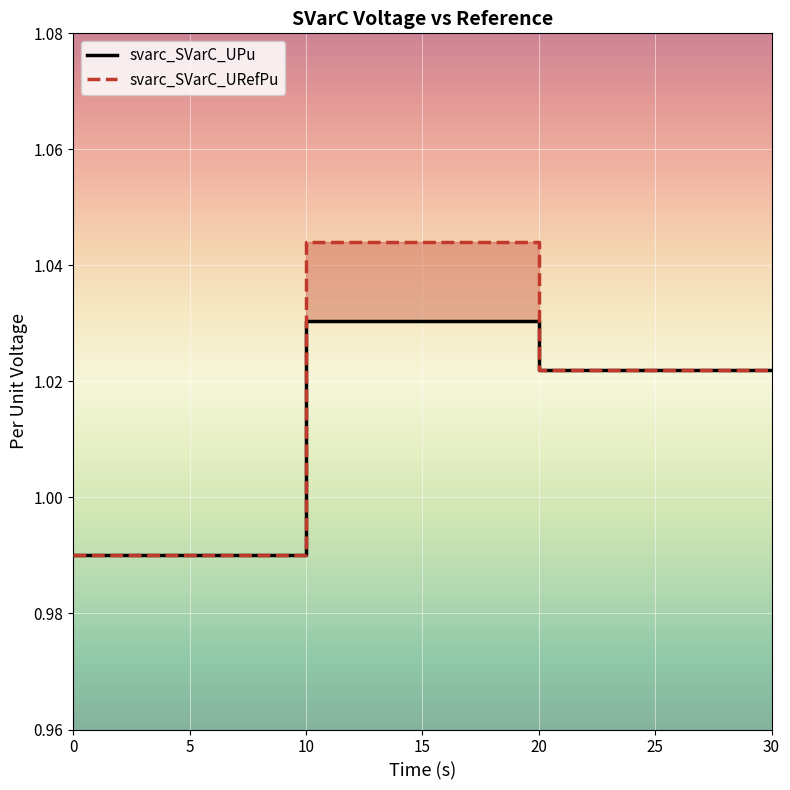

What is the lowest value of the svarc_SVarC_UPu series?

1.0